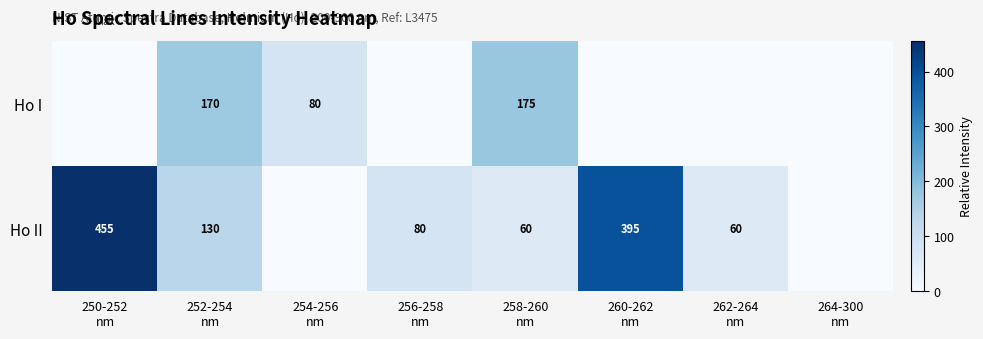

Rank the series by their maximum value, from lowest to highest.

Ho I, Ho II